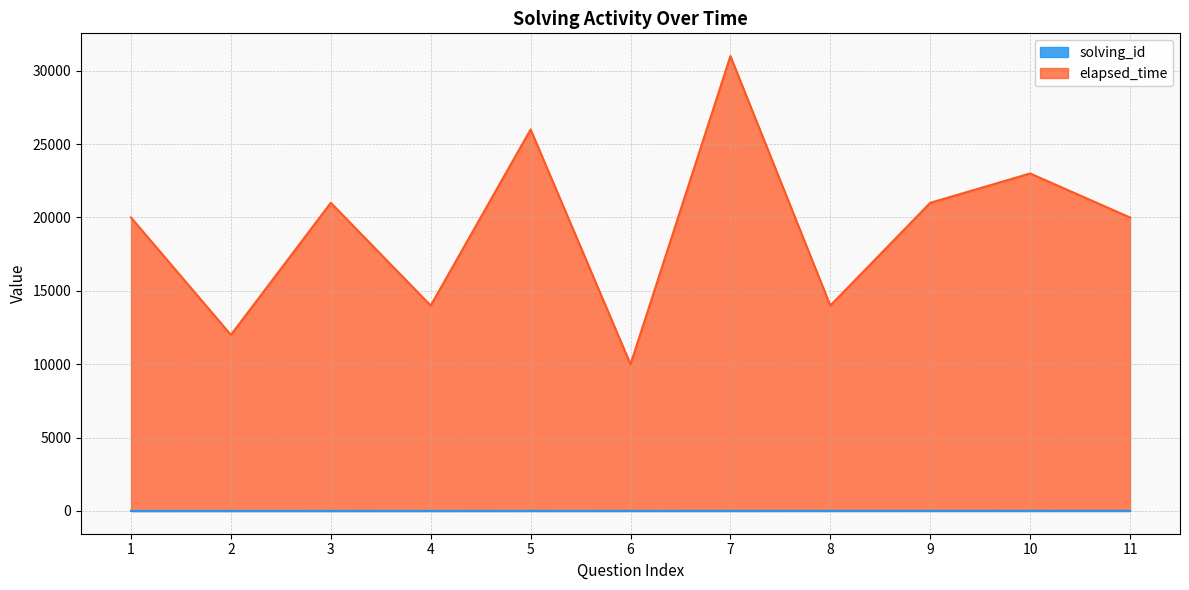

Which series has the widest spread of values?

elapsed_time